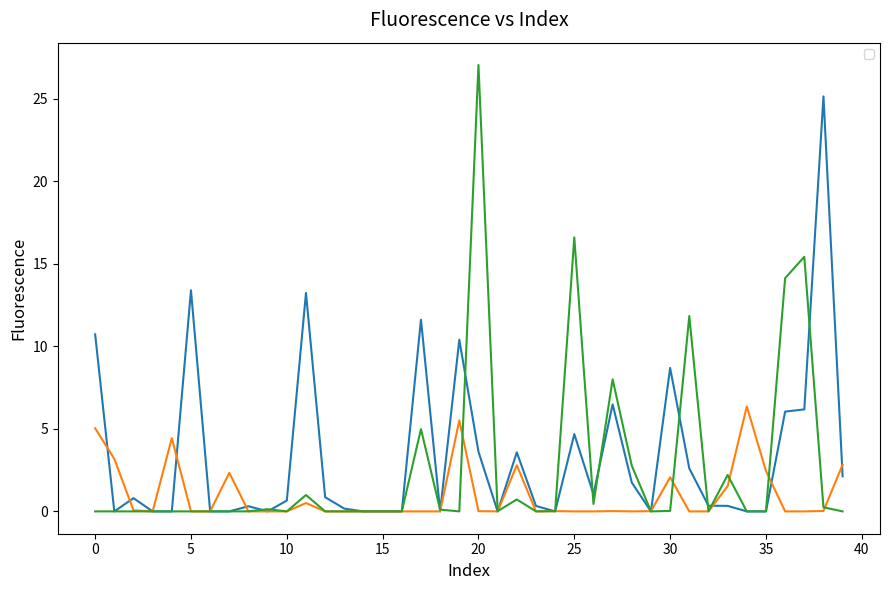

What is the sum of the _YFP.tif_fluor values at 0 and 39?

12.9